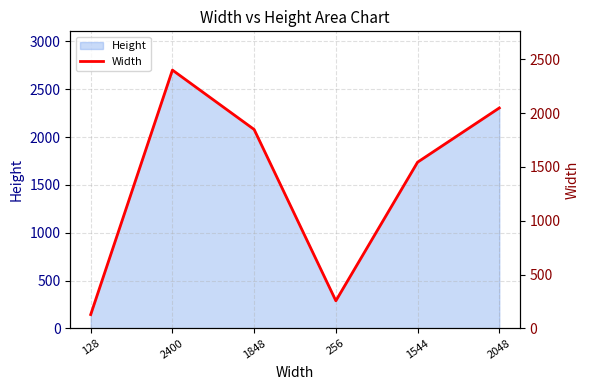

How many data points does each series have?

6